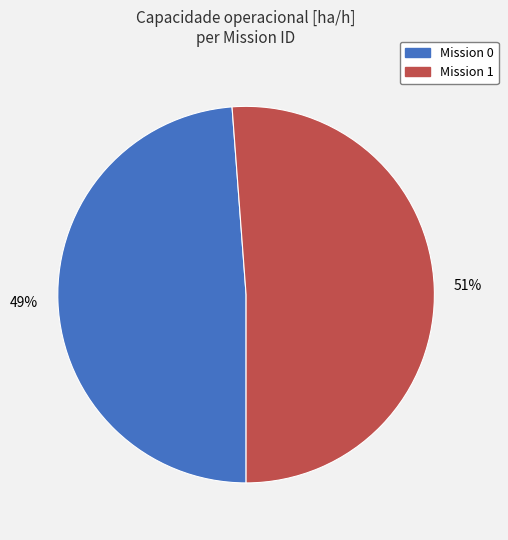

Is it true that Mission 1 is 51% of the pie?

True